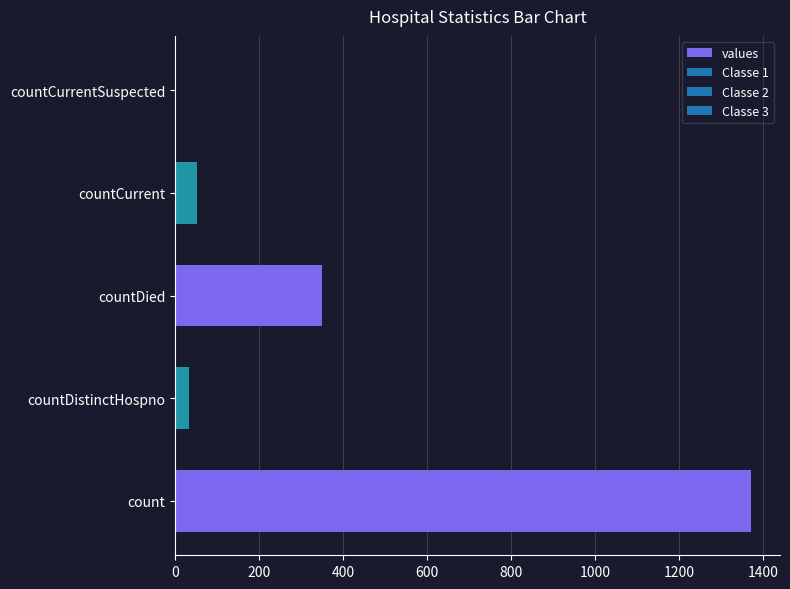

The chart shows a value of 620 at countDied. True or false?

False